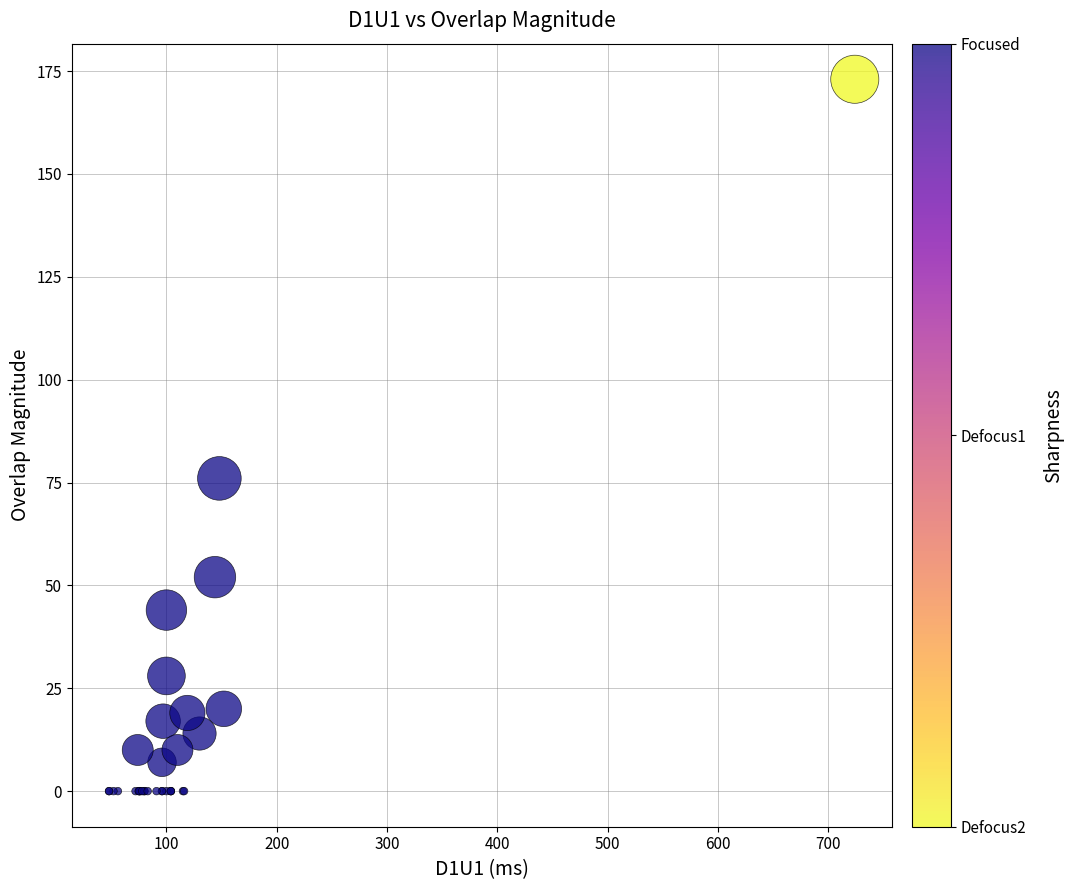

What Y value in the scatter plot is closest to 86?

76